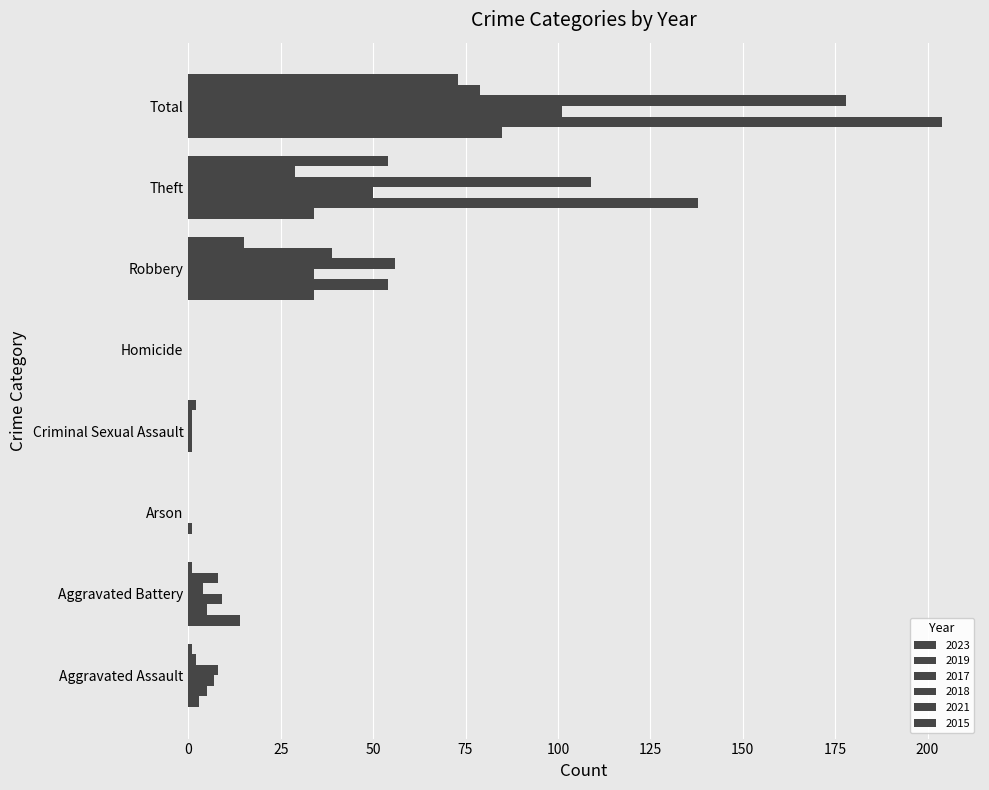

What position from the right is Arson?

6